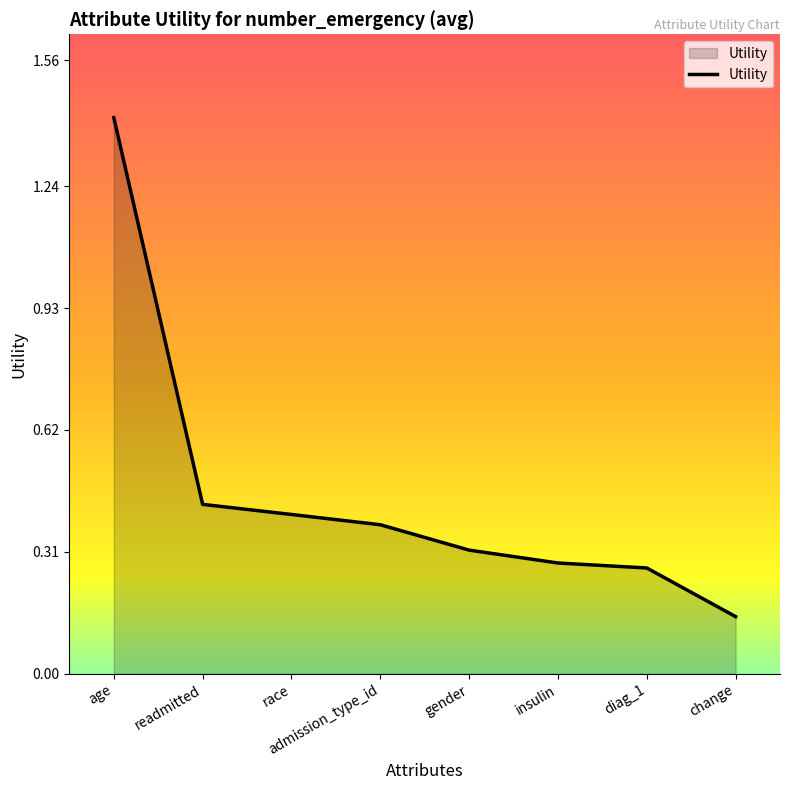

True or false: there are more than 2 points higher than both neighbors.

False